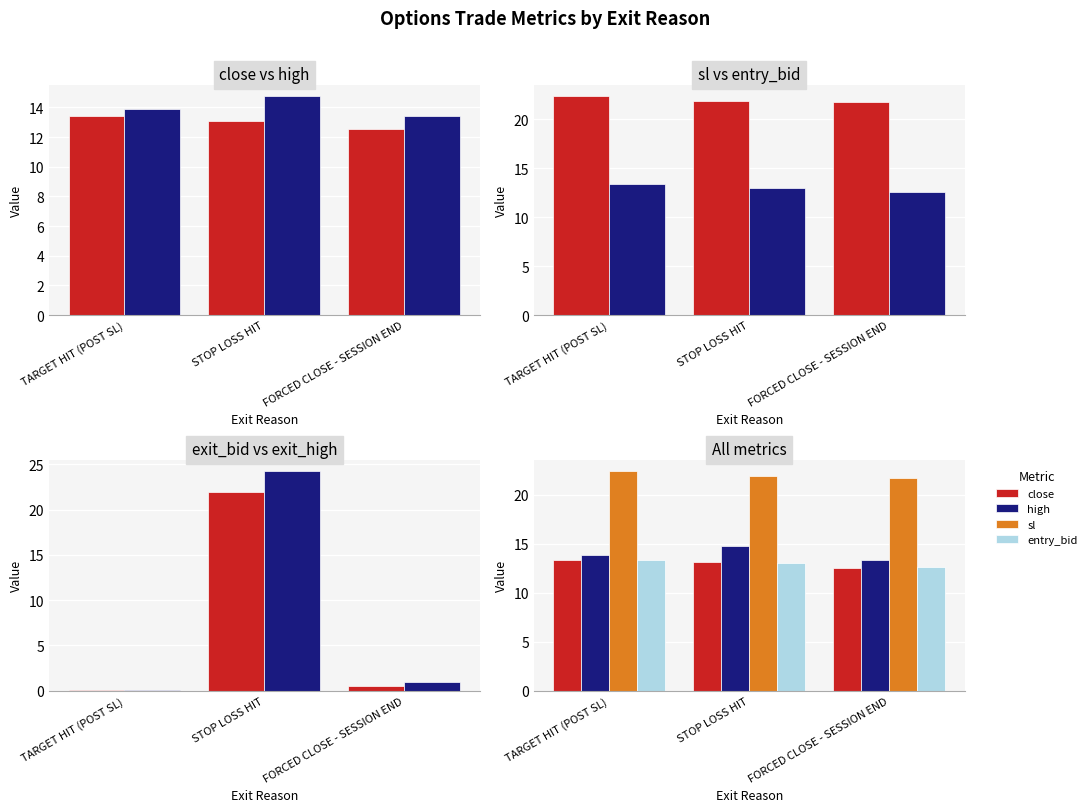

What is the label of the 3rd bar from the right?

TARGET HIT (POST SL)